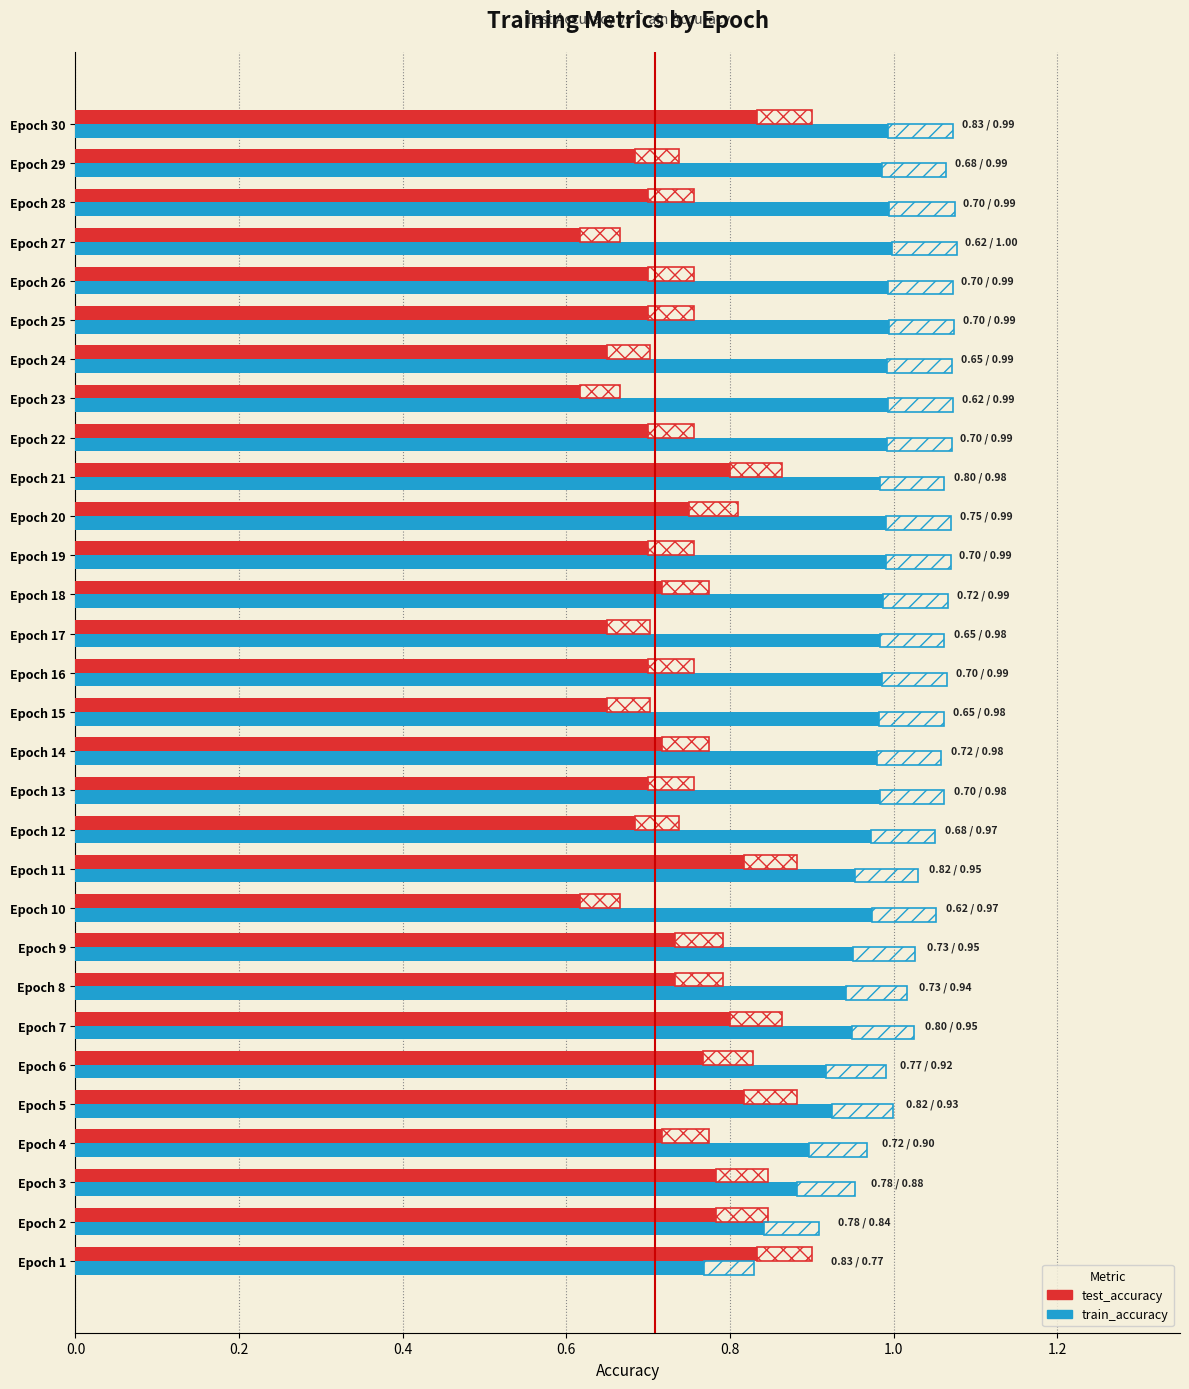

Is the value of test_accuracy at Epoch 16 greater than the value of train_accuracy at Epoch 10?

No